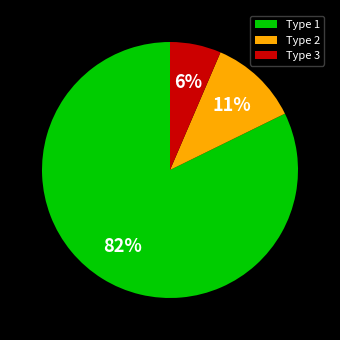

To the nearest percent, what percentage of the pie is Type 3?

6%